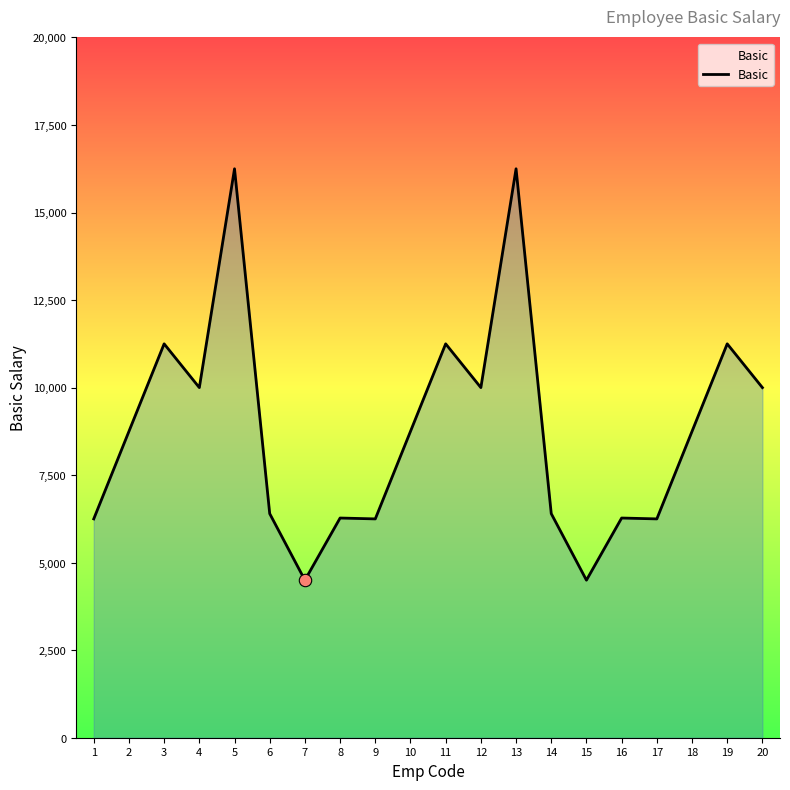

Which has a higher value, 19 or 16?

19